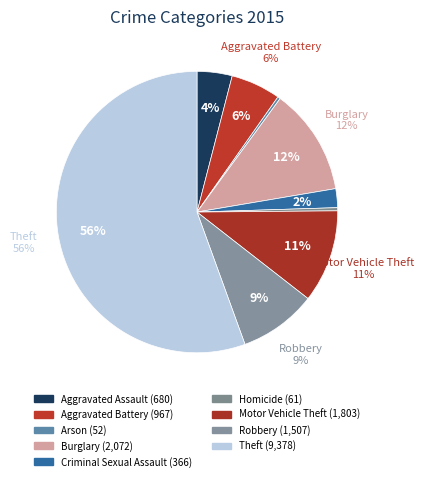

Which category has the biggest portion of the pie?

Theft